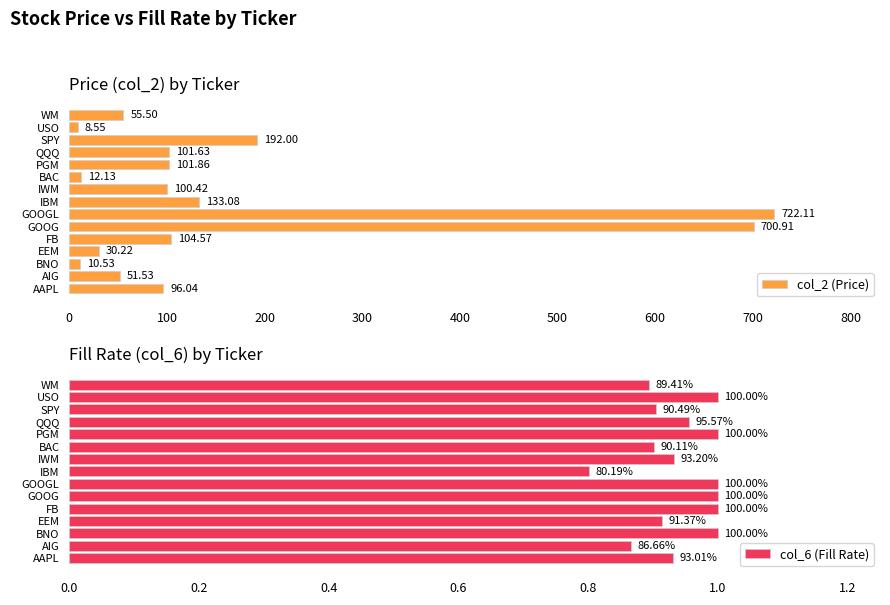

List the labels in order of col_2 (Price) value, largest first.

GOOGL, GOOG, SPY, IBM, FB, PGM, QQQ, IWM, AAPL, WM, AIG, EEM, BAC, BNO, USO